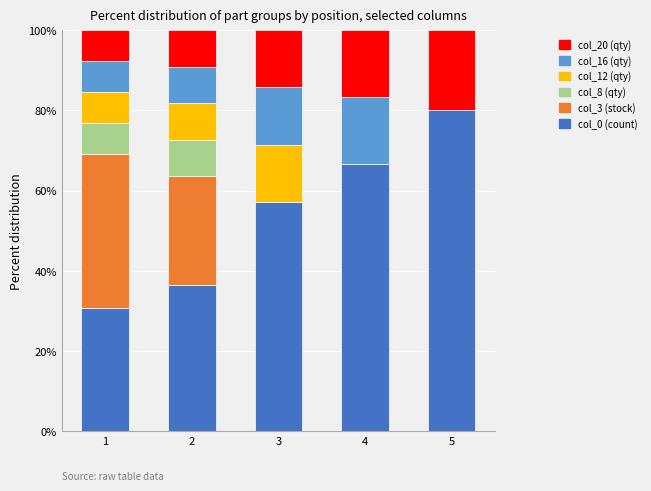

The col_0 (count) series shows 116.0 at 5. True or false?

False